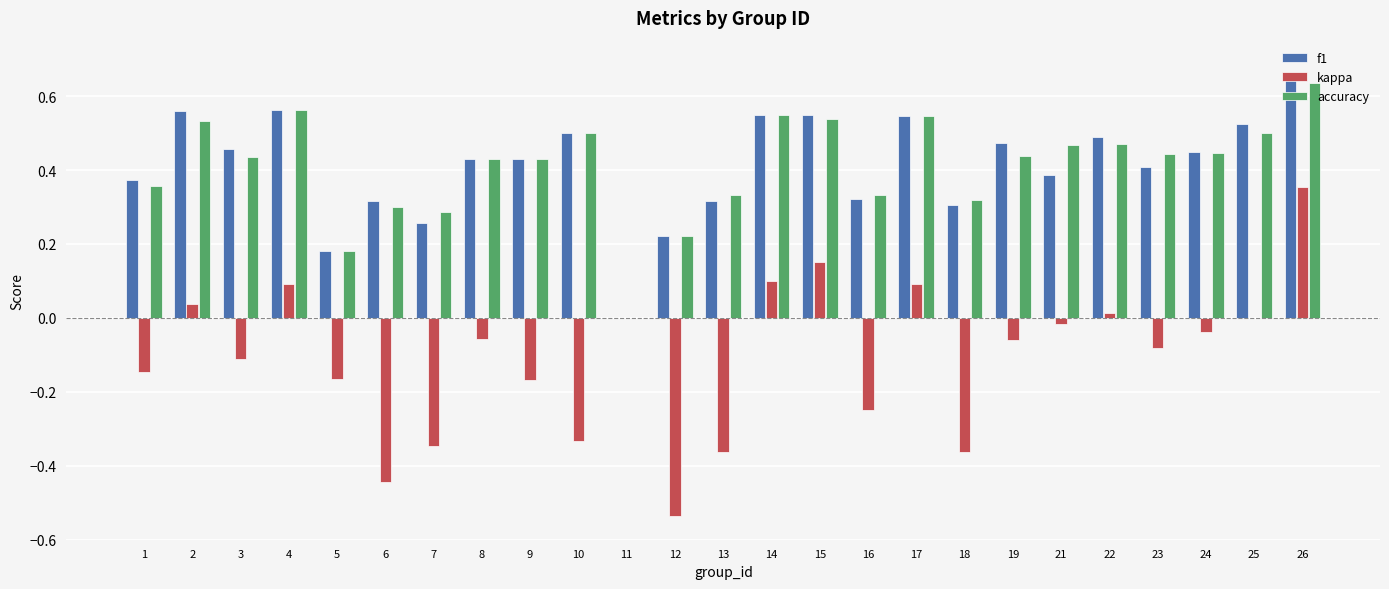

Which series changed the most between 2 and 12?

kappa